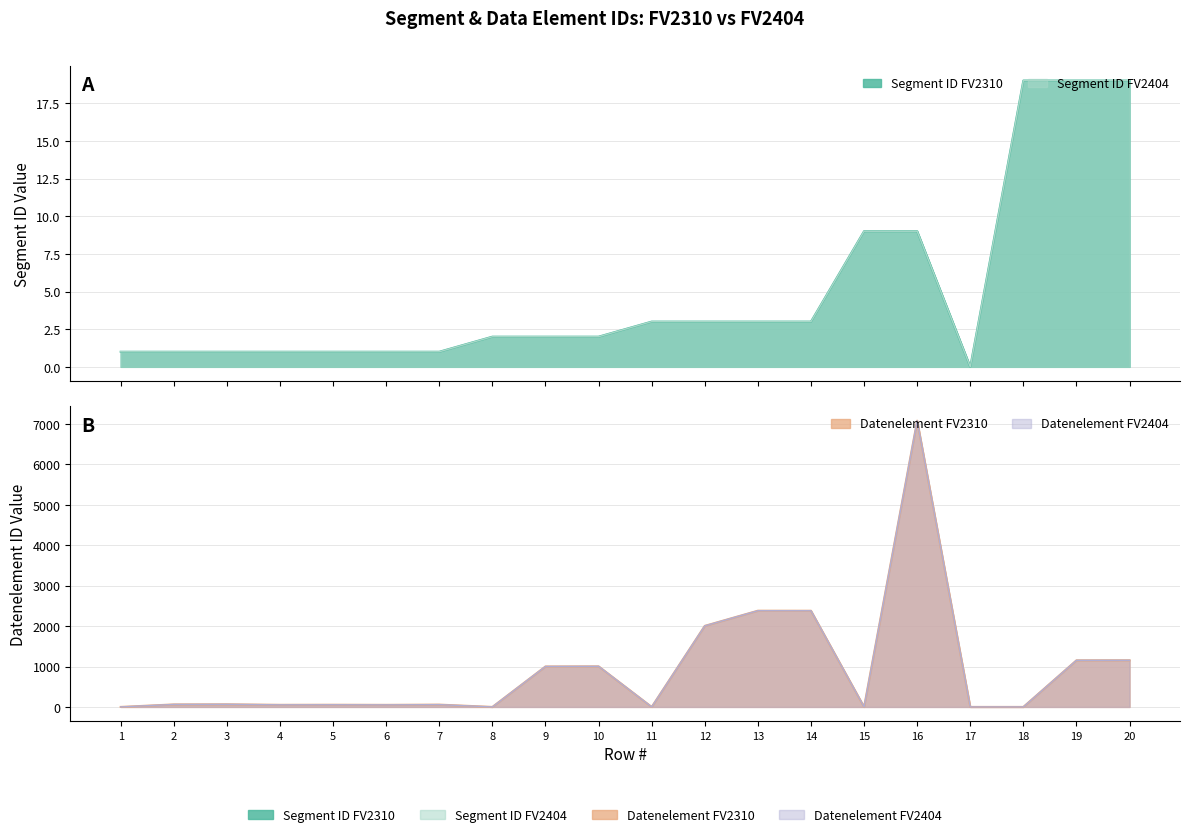

Which series has the largest range (max minus min)?

Datenelement FV2310